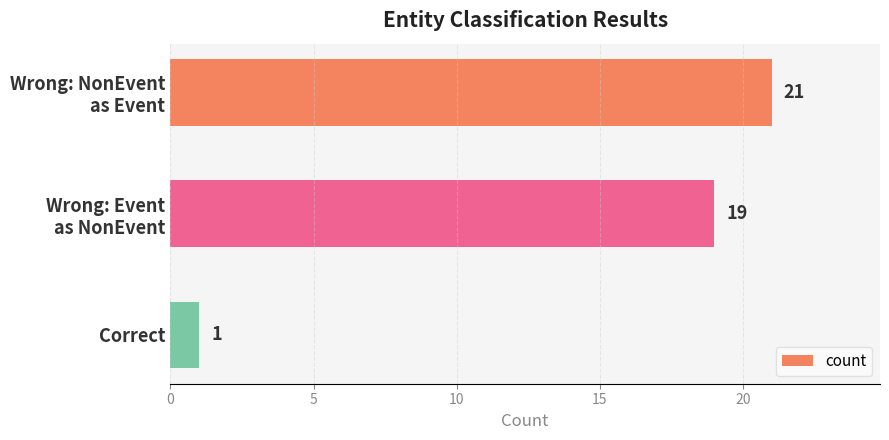

How many values are between 1 and 21?

3